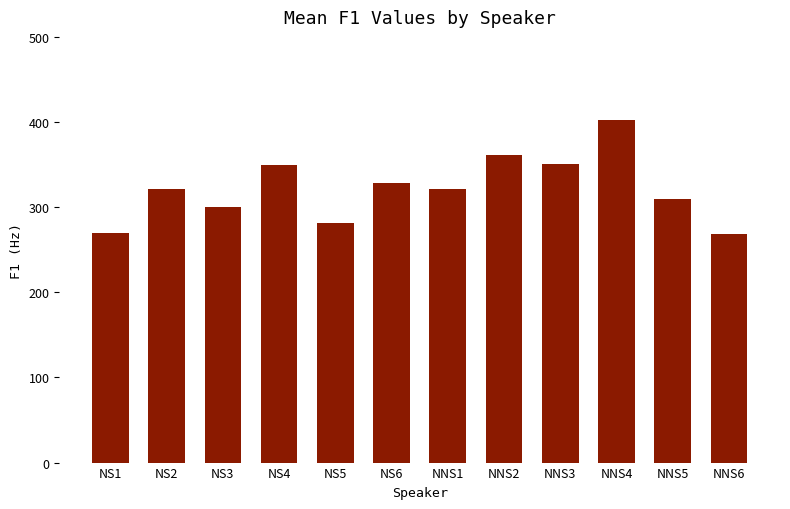

What is the value of the 9th bar from the left?

351